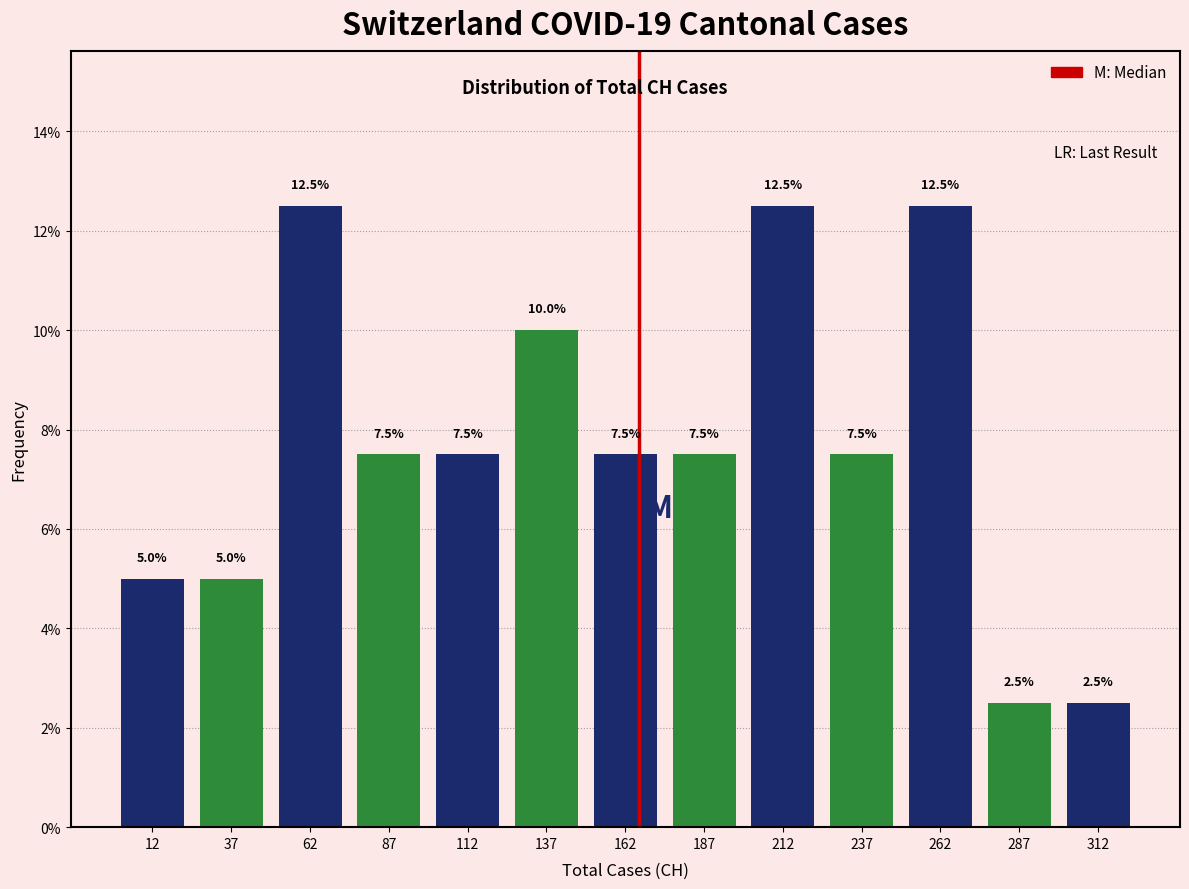

What is the height of the bar covering 125 to 150 on the x-axis?

10.0